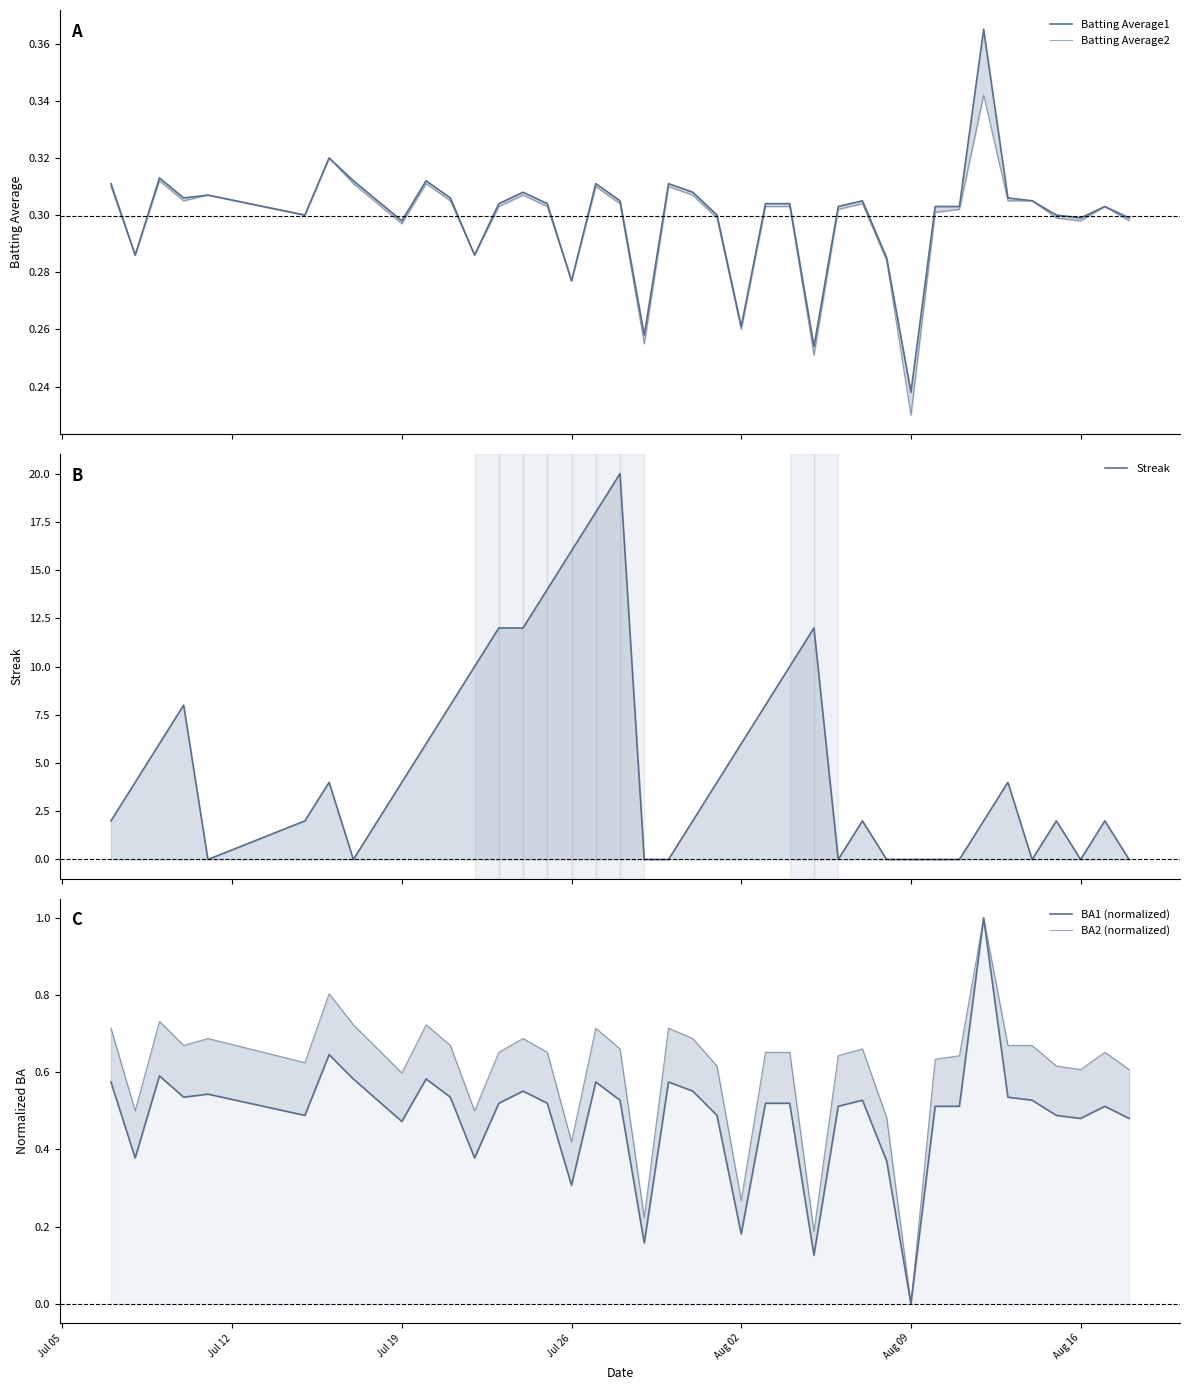

What is the difference between the second highest and minimum values in the BA2 (normalized) series?

0.8